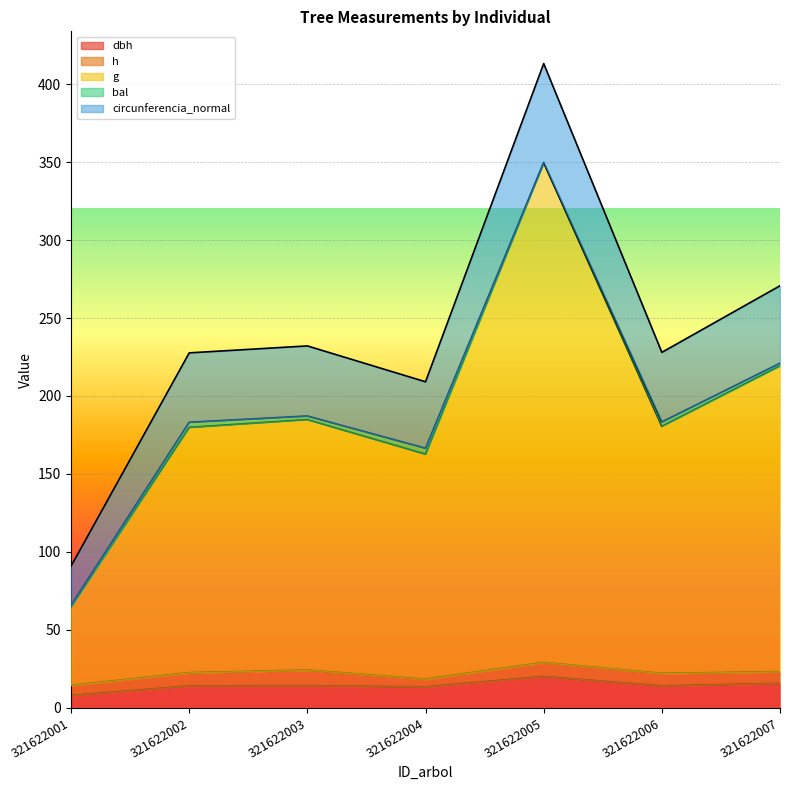

At which category is the sum across all series the highest?

321622005